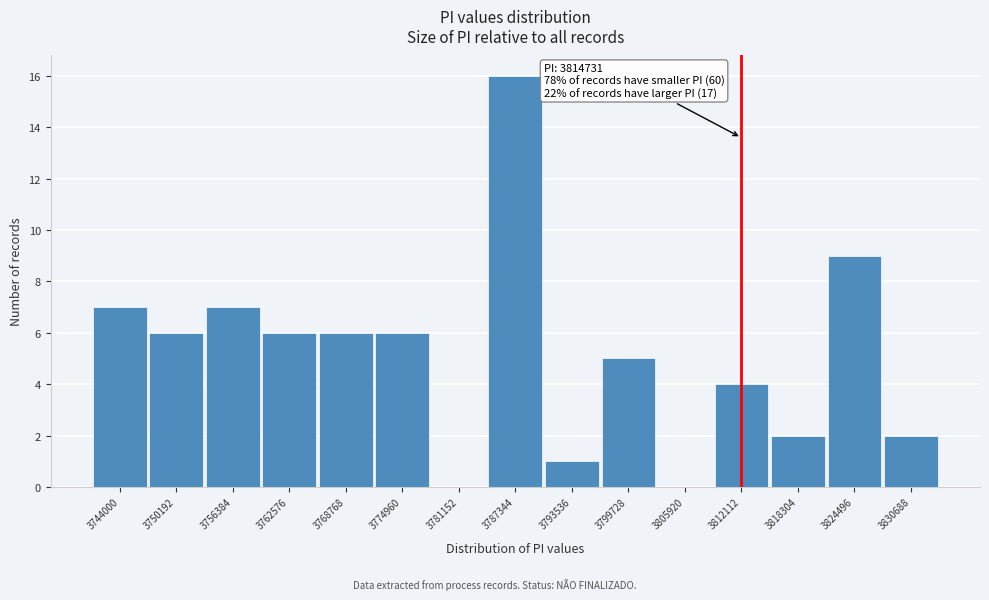

Reading left to right, list all the values displayed in this chart.

3744000=7	3750192=6	3756384=7	3762576=6	3768768=6	3774960=6	3781152=0	3787344=16	3793536=1	3799728=5	3805920=0	3812112=4	3818304=2	3824496=9	3830688=2